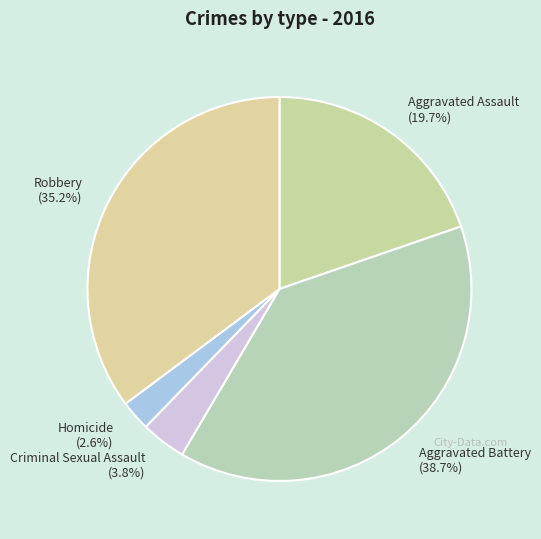

Combined, do Homicide and Aggravated Assault account for over 50%?

No